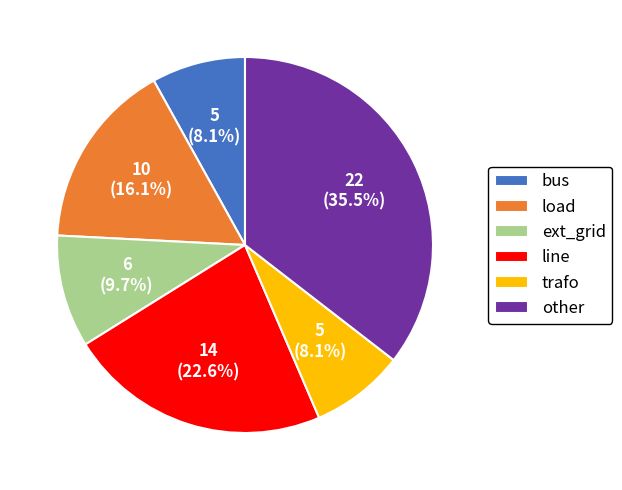

Approximately how many times larger is the value at ext_grid compared to other?

0.3